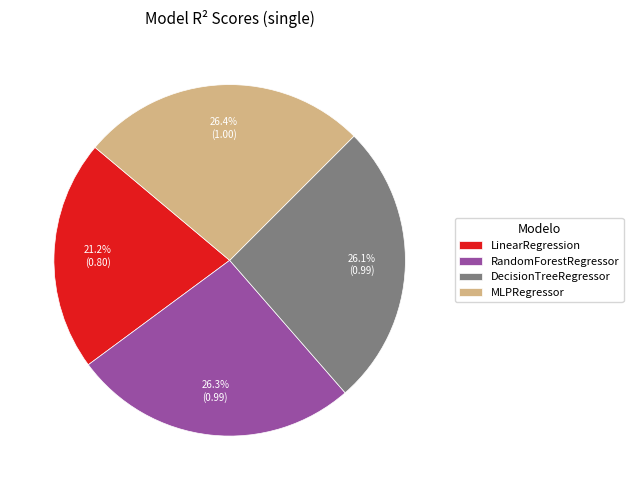

To the nearest percent, what portion does MLPRegressor represent?

26%